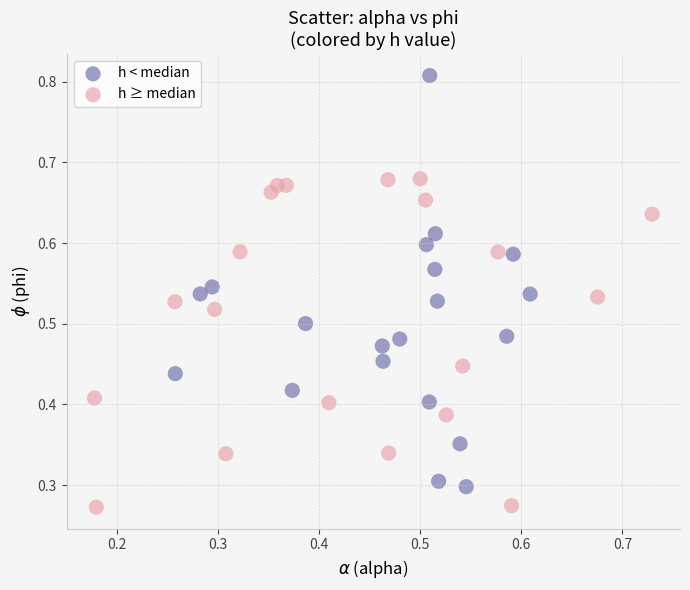

What are all the series names shown in the legend?

h < median, h ≥ median